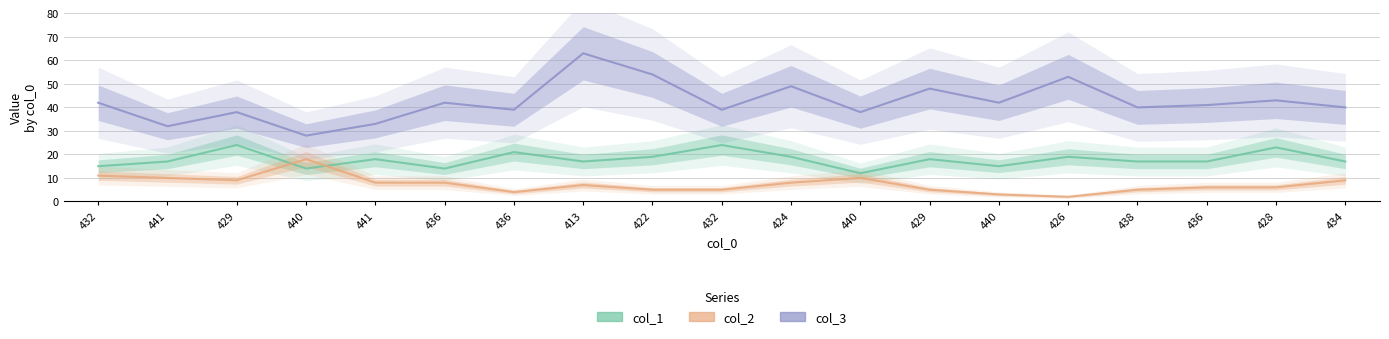

Which series has the largest total across all categories?

col_3